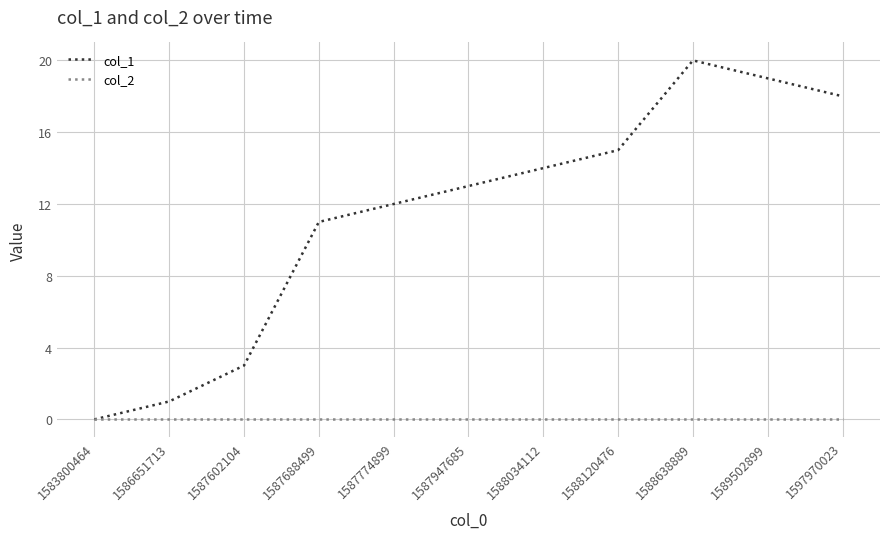

Does the chart display data point markers on the line(s)?

No